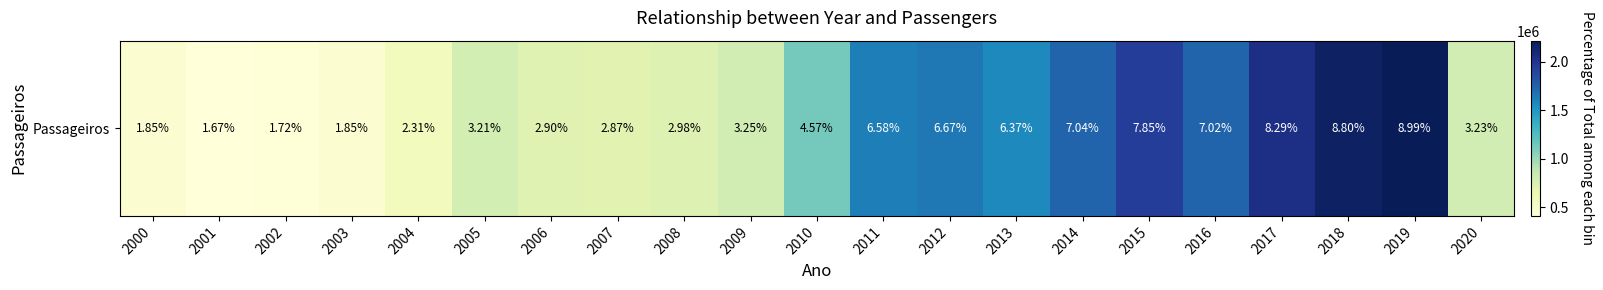

Is it true that the value at 2010 is 1987520?

False